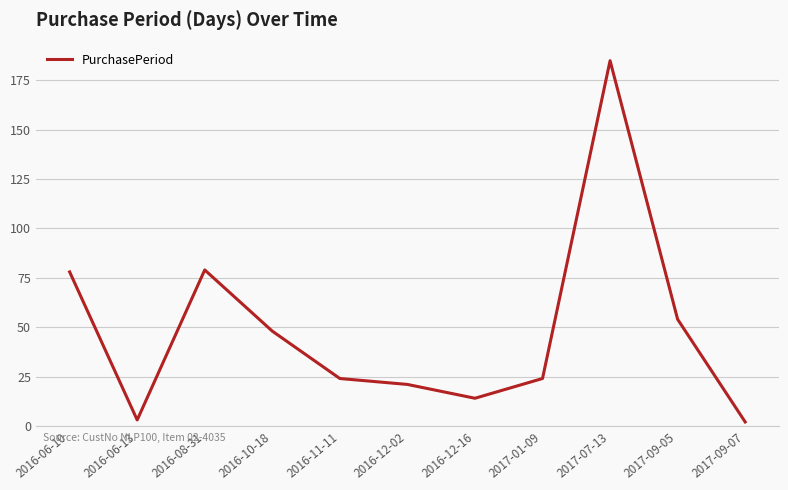

Is it true that the value at 2016-12-02 is 5?

False